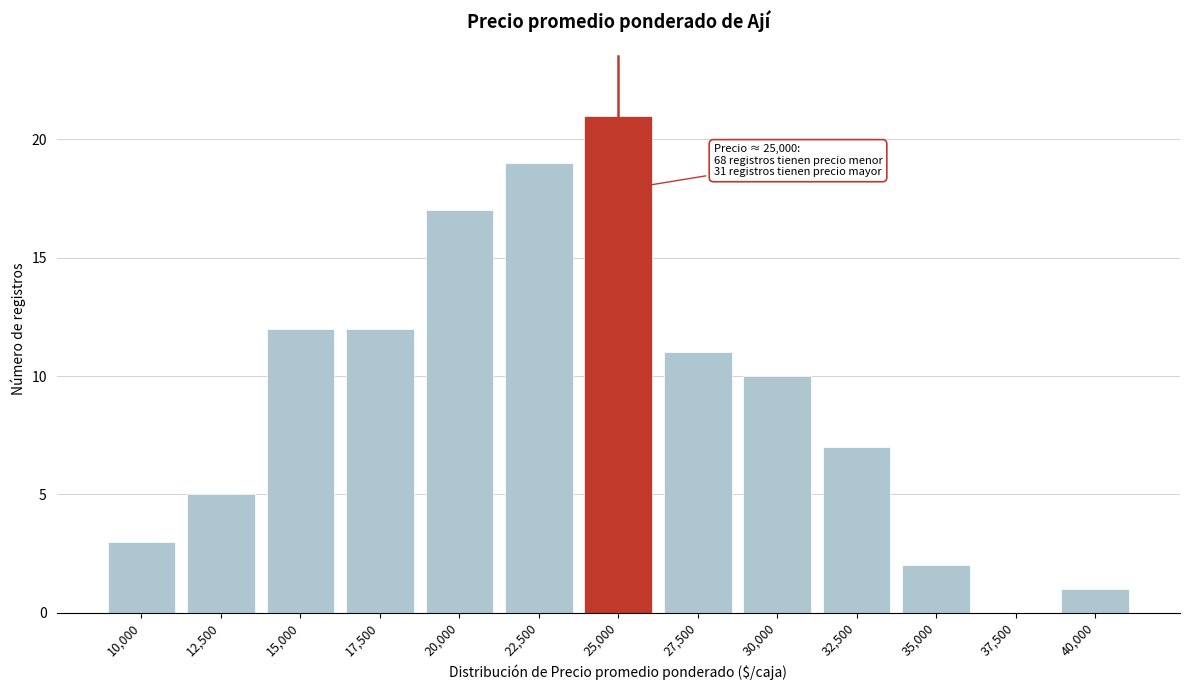

Reading right to left, extract all data points from this chart.

40,000=1	37,500=0	35,000=2	32,500=7	30,000=10	27,500=11	25,000=21	22,500=19	20,000=17	17,500=12	15,000=12	12,500=5	10,000=3